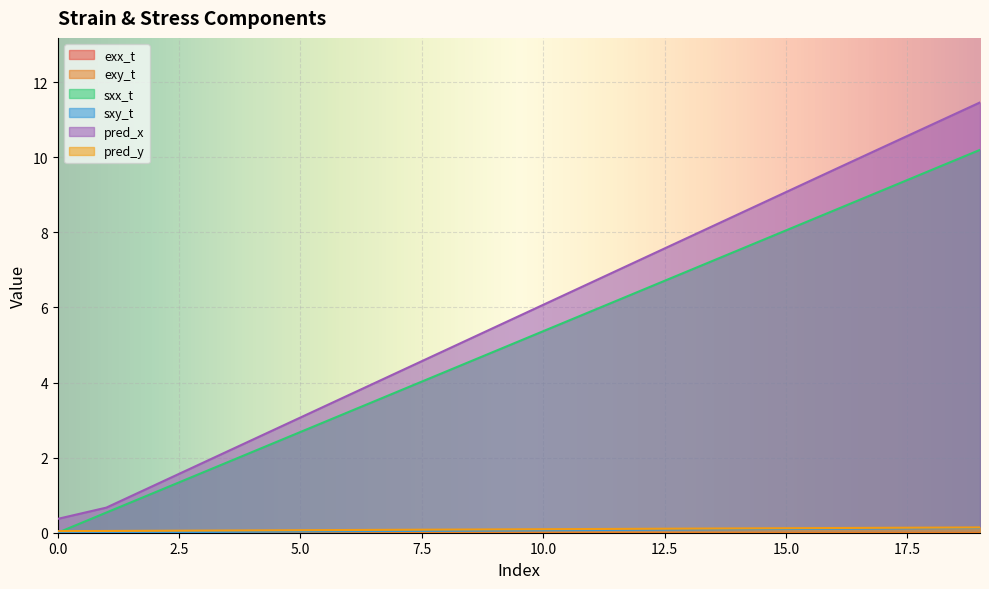

What is the sum of all sxx_t values?

102.0